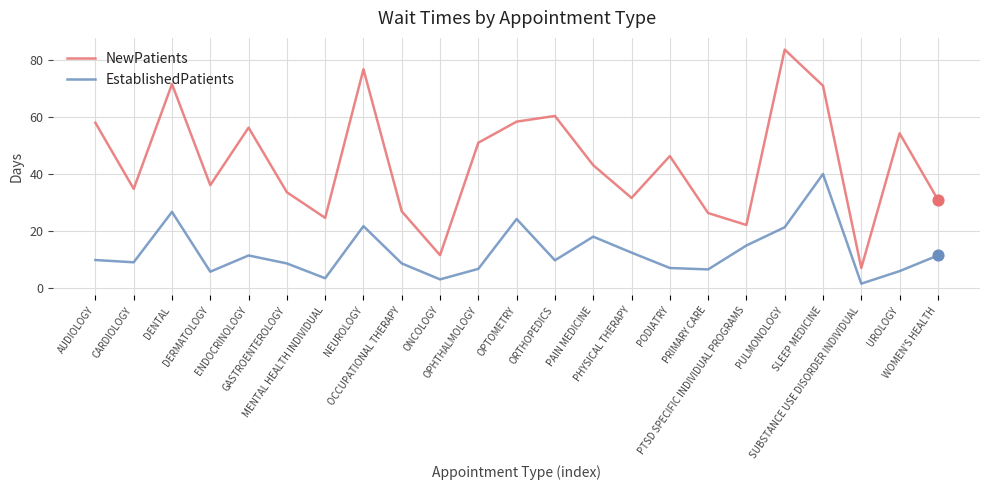

Which series has the widest spread of values?

NewPatients